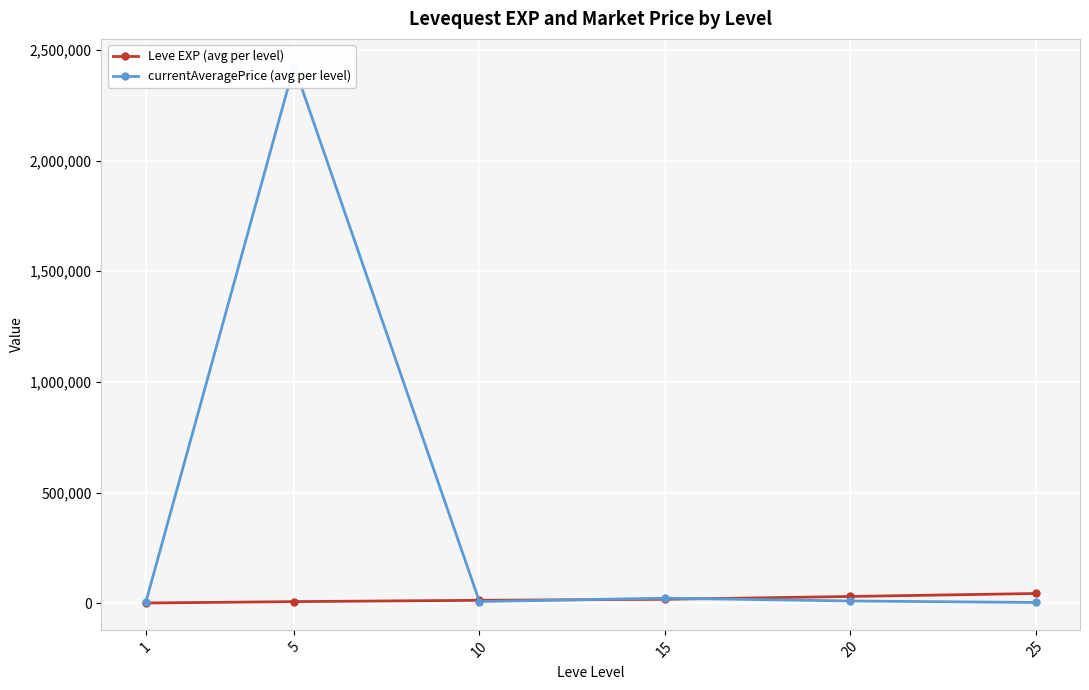

The value of Leve EXP (avg per level) at 5 is 10689.2. True or false?

False